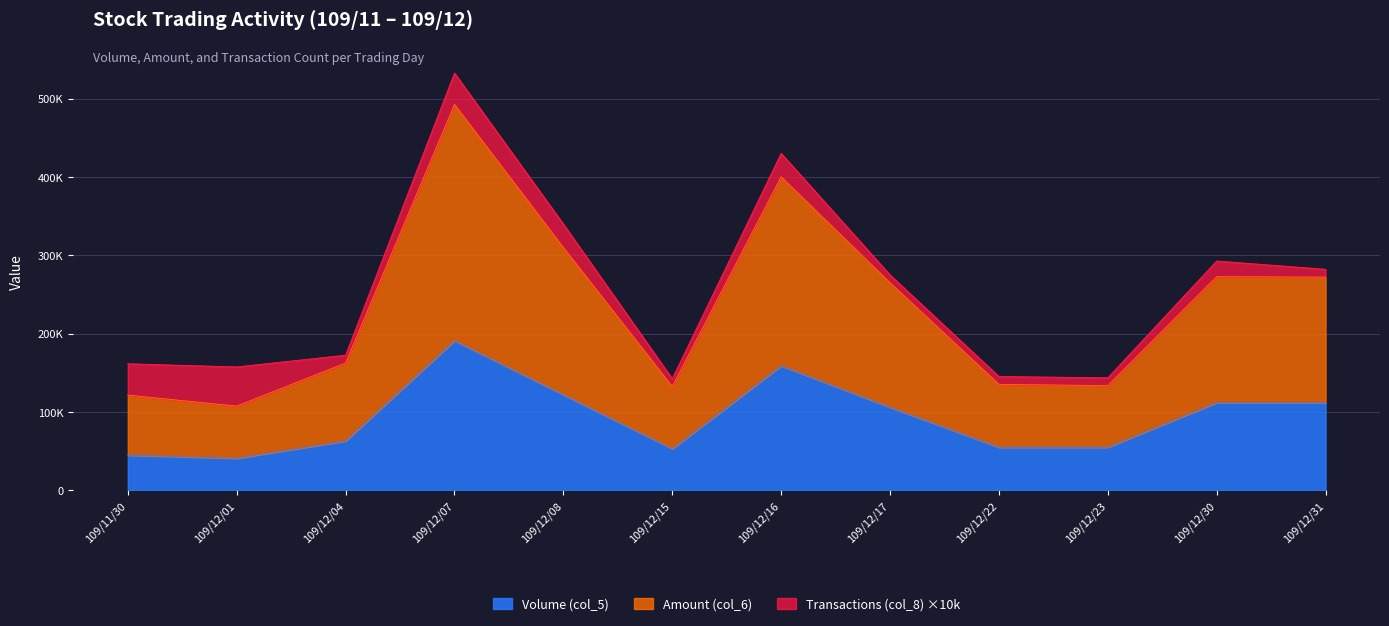

True or false: Amount (col_6) and Volume (col_5) cross at least once.

False